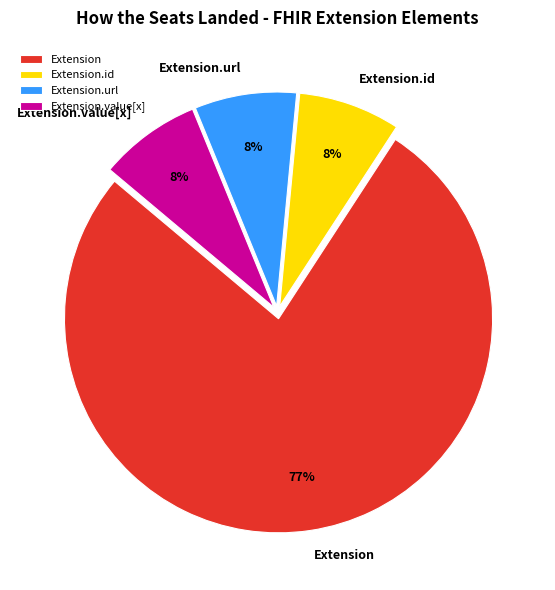

True or false: Extension accounts for 67% of the total.

False